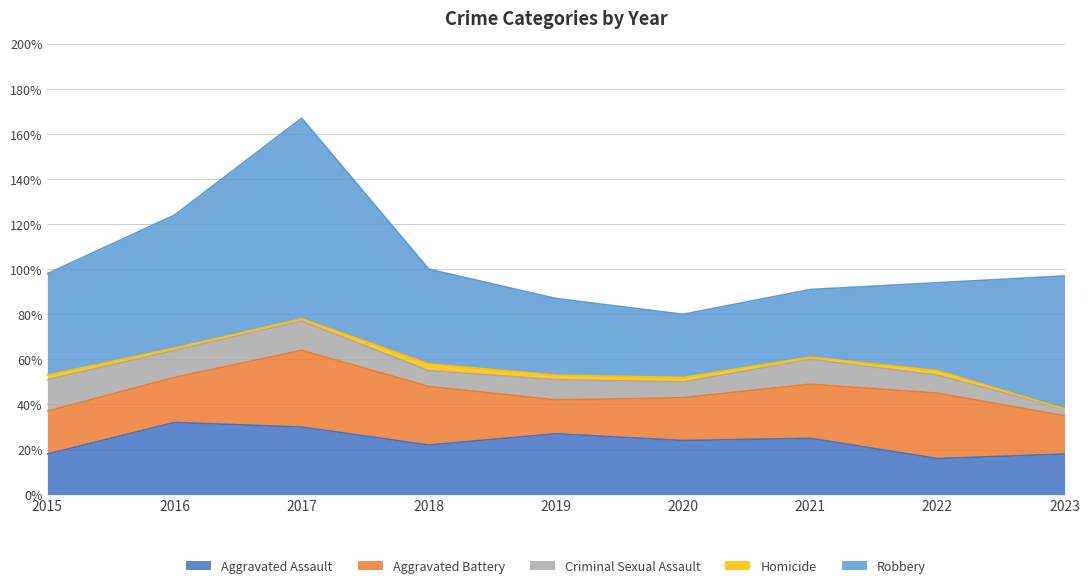

How many values in the Aggravated Assault series exceed 24?

4